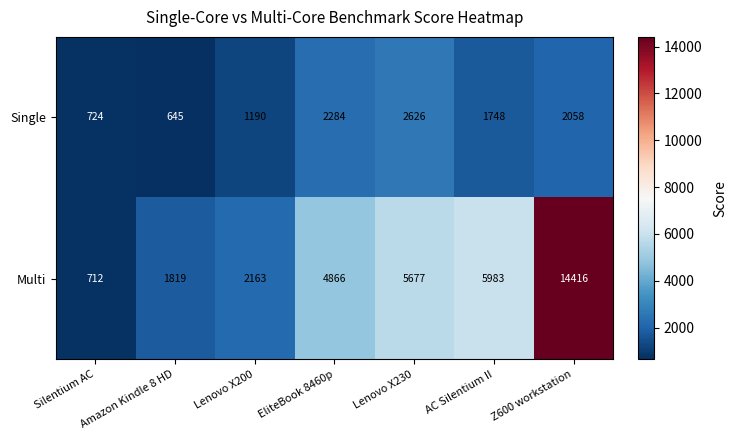

List the series in order of their peak value, highest first.

Multi, Single